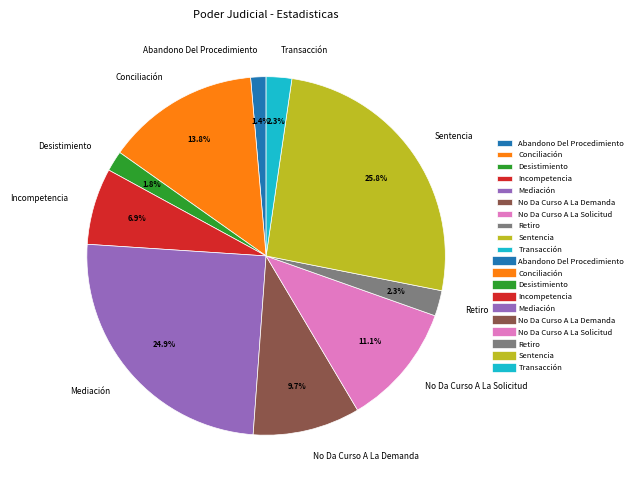

How much of the chart is everything except Transacción?

97.7%